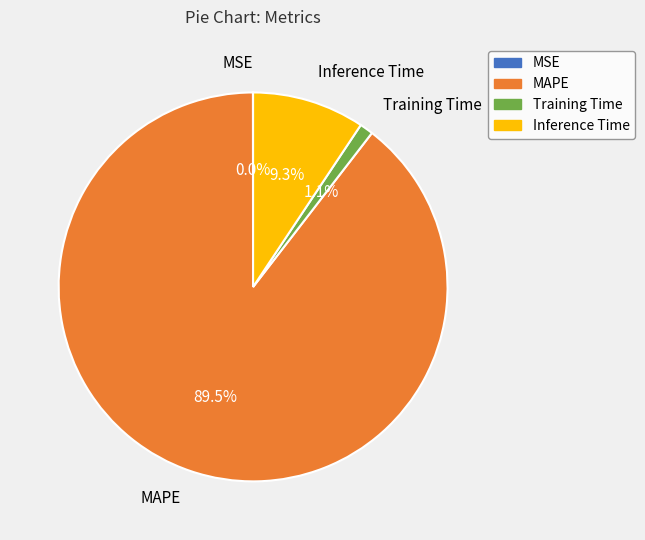

What is the majority slice?

MAPE